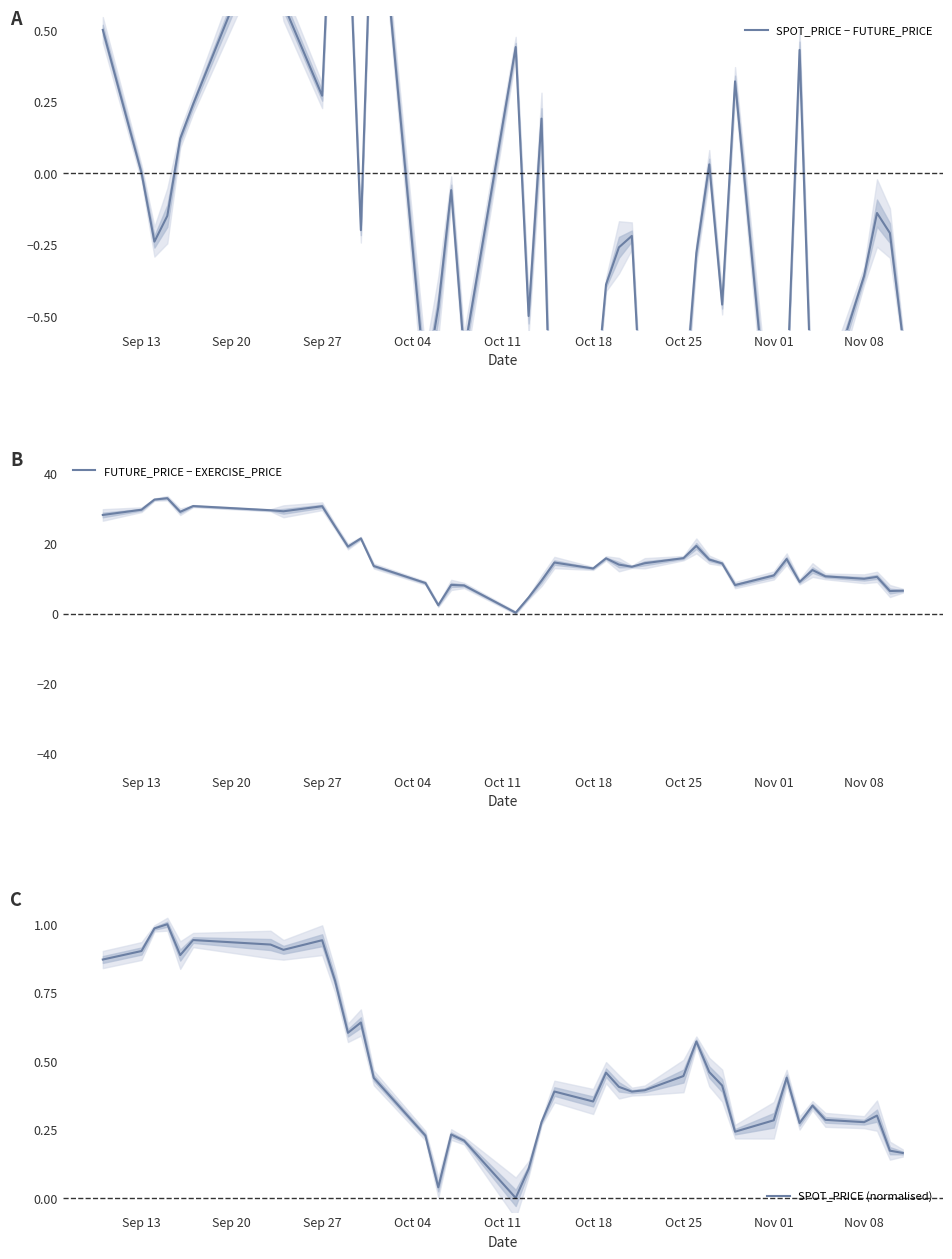

What is the maximum value for FUTURE_PRICE − EXERCISE_PRICE?

33.0